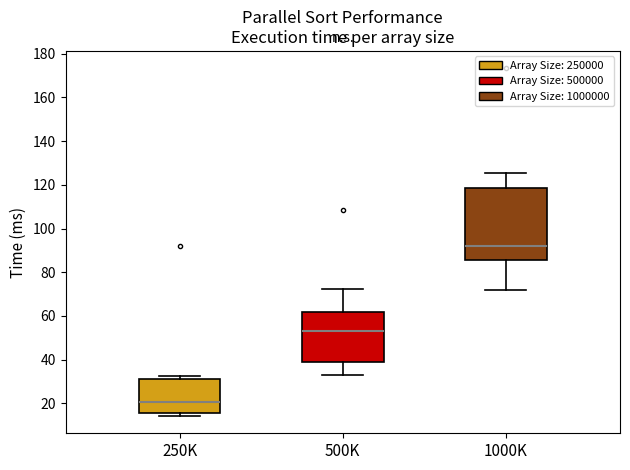

Which box's median line is the highest?

1000K